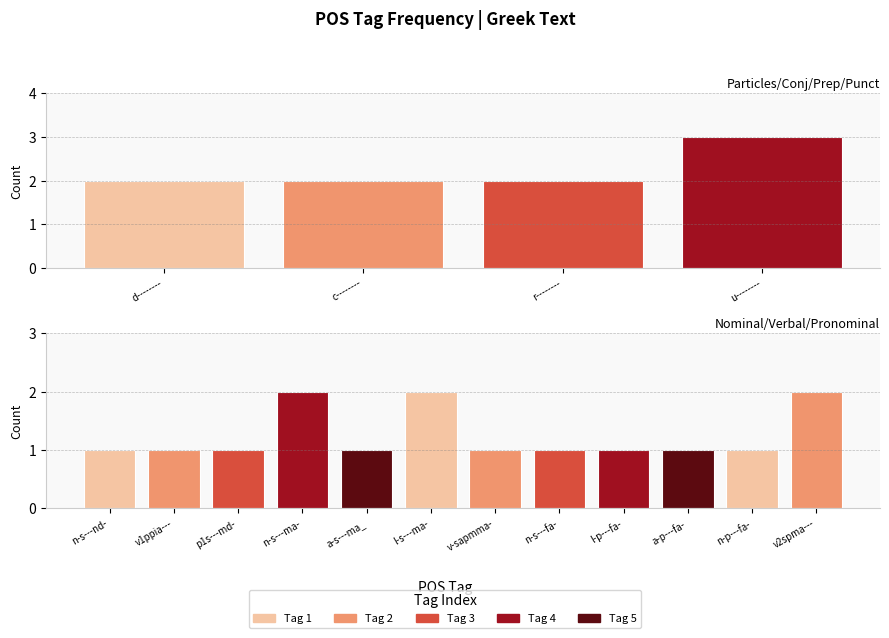

What is the smallest value displayed?

1